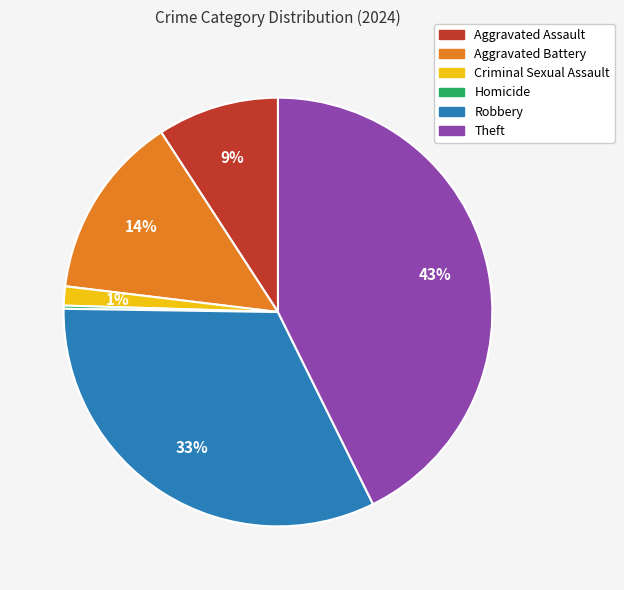

Does Aggravated Assault represent more than half of the total?

No